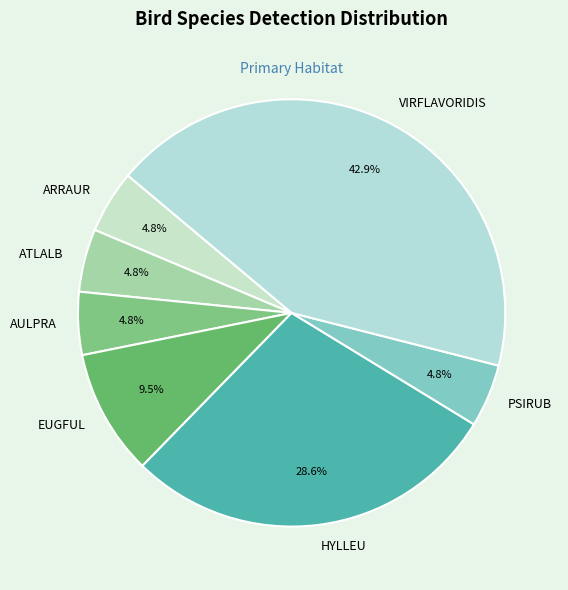

To the nearest percent, what is the difference between the largest and smallest slice percentages?

38%